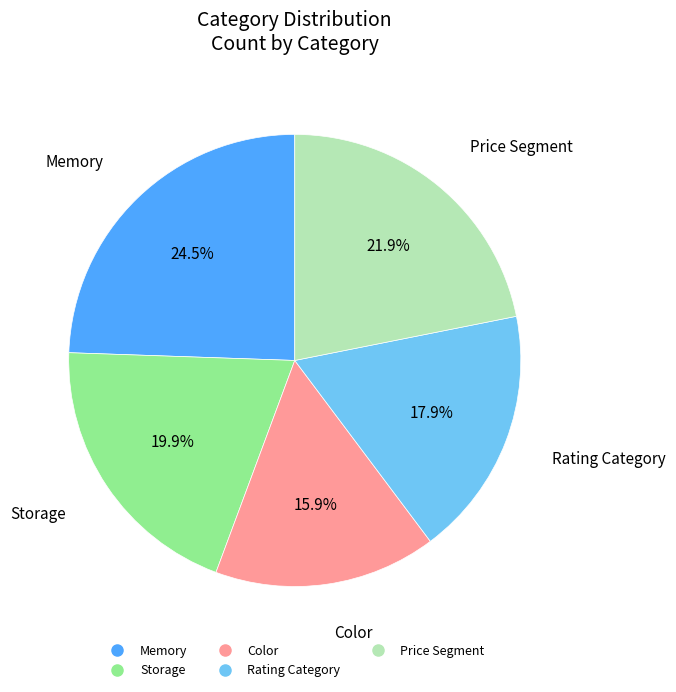

Which has a higher value, Storage or Price Segment?

Price Segment